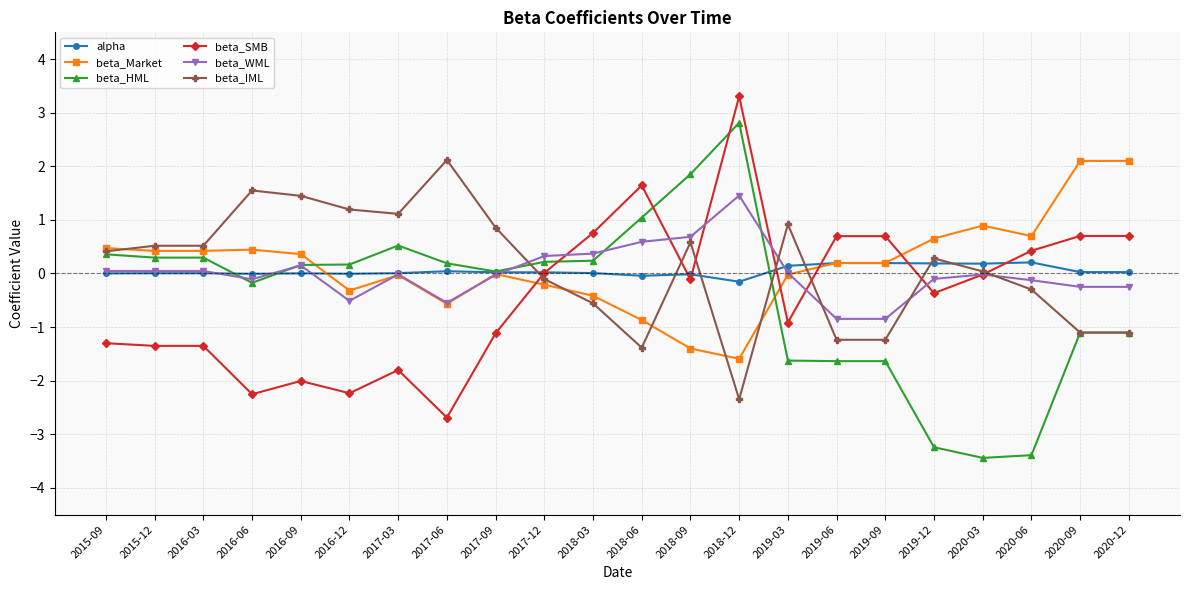

What is the maximum value for beta_SMB?

3.3